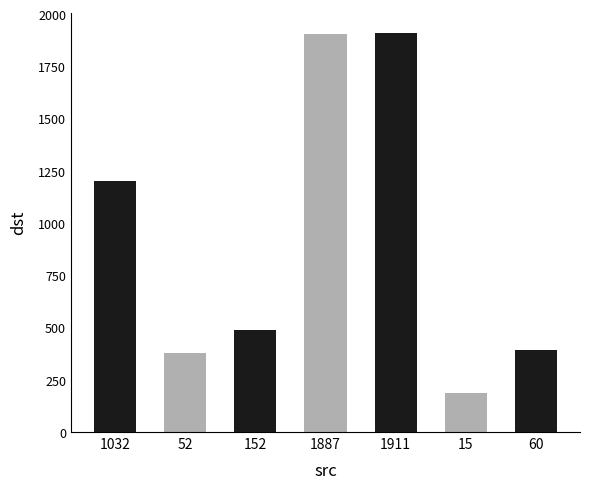

What is the value of the 3rd bar from the left?

488